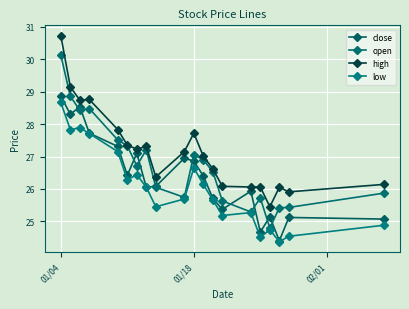

Reading left to right, list all the values displayed in this chart.

close: 28.9	28.3	28.5	27.7	27.3	26.4	27.1	26.1	26.1	26.9	26.9	26.4	25.7	25.4	25.9	24.7	25.1	24.4	25.1	25.1
open: 30.1	28.9	28.4	28.5	27.5	27.3	26.7	27.2	26.1	25.7	27.1	26.9	26.5	25.6	25.3	25.7	24.8	25.4	25.4	25.9
high: 30.7	29.1	28.7	28.8	27.8	27.4	27.2	27.3	26.4	27.1	27.7	27.0	26.6	26.1	26.1	26.1	25.4	26.1	25.9	26.1
low: 28.7	27.8	27.9	27.7	27.1	26.3	26.4	26.1	25.4	25.7	26.6	26.1	25.7	25.2	25.3	24.5	24.7	24.4	24.5	24.9